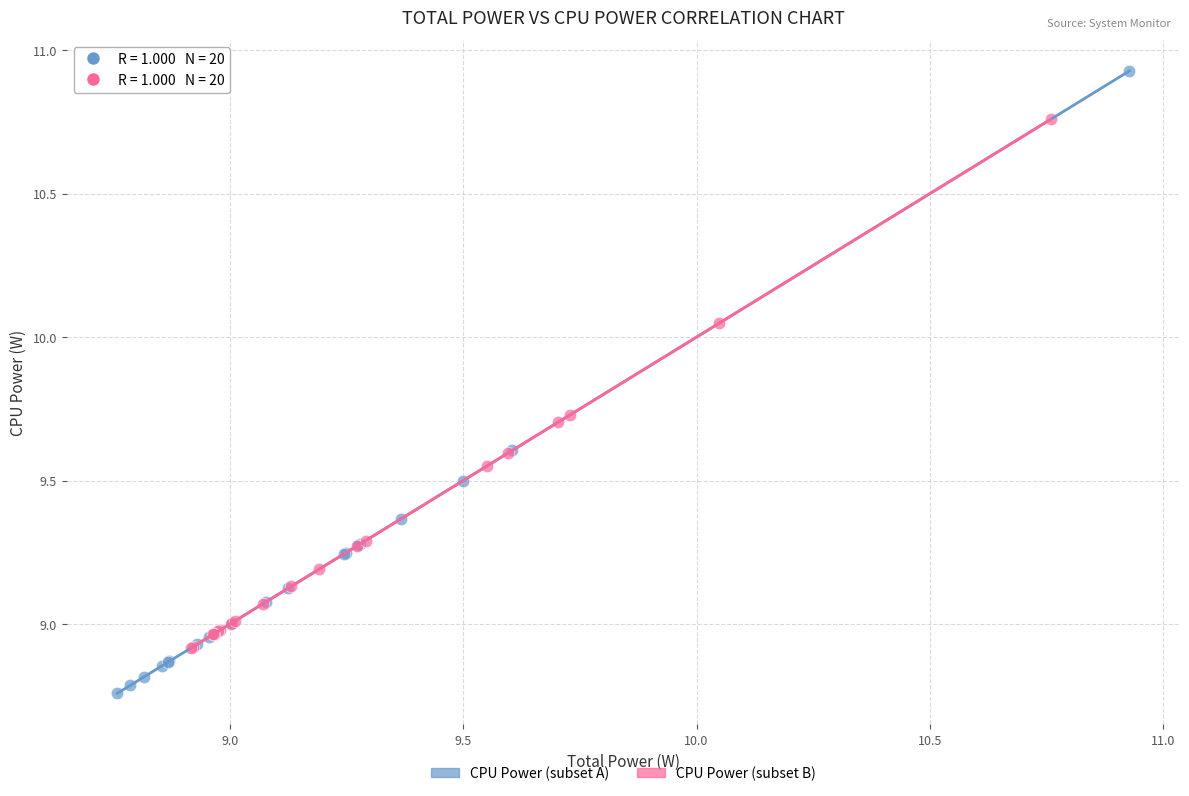

Which series contains the highest Y value?

CPU Power (subset A)